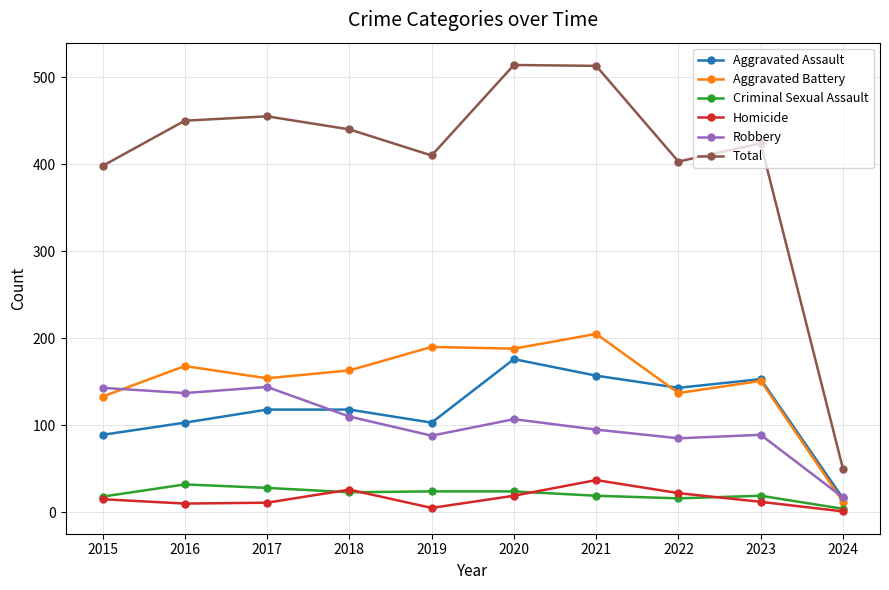

The value of Homicide at 2015 is 15. True or false?

True